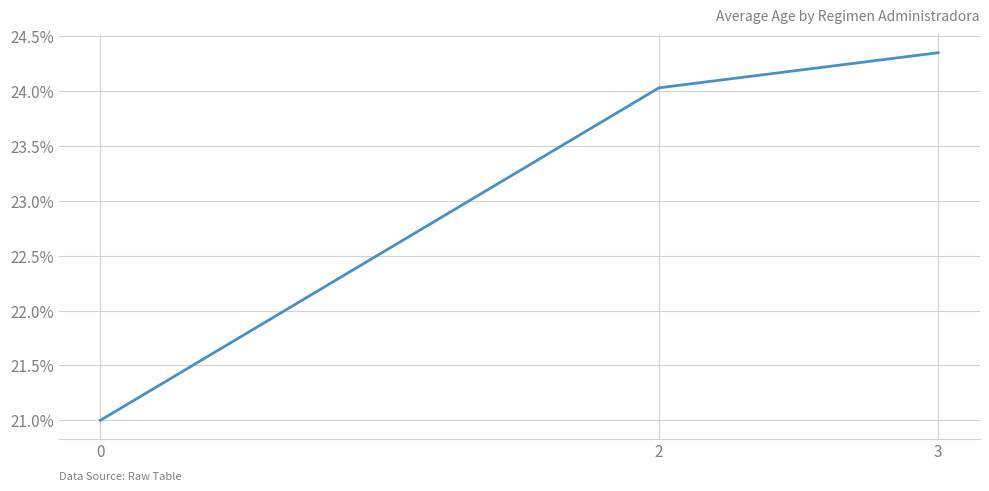

Rank the categories by value from lowest to highest.

0, 2, 3